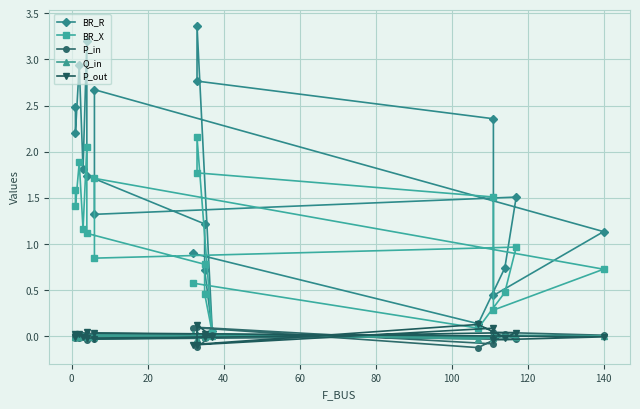

What is the smallest value displayed?

-0.1